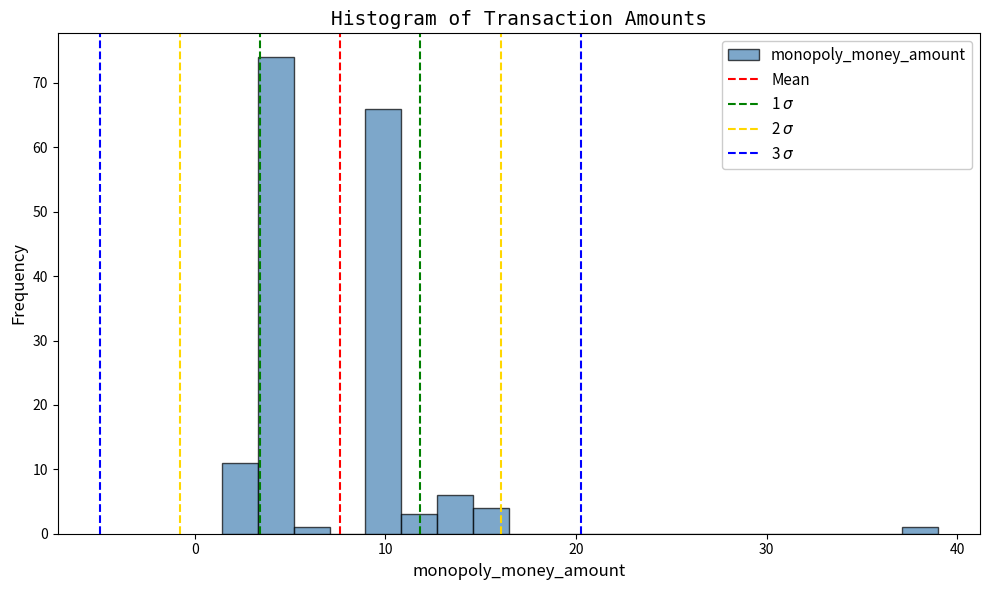

Read against the x-axis, roughly where is the centre of the tallest bar?

4